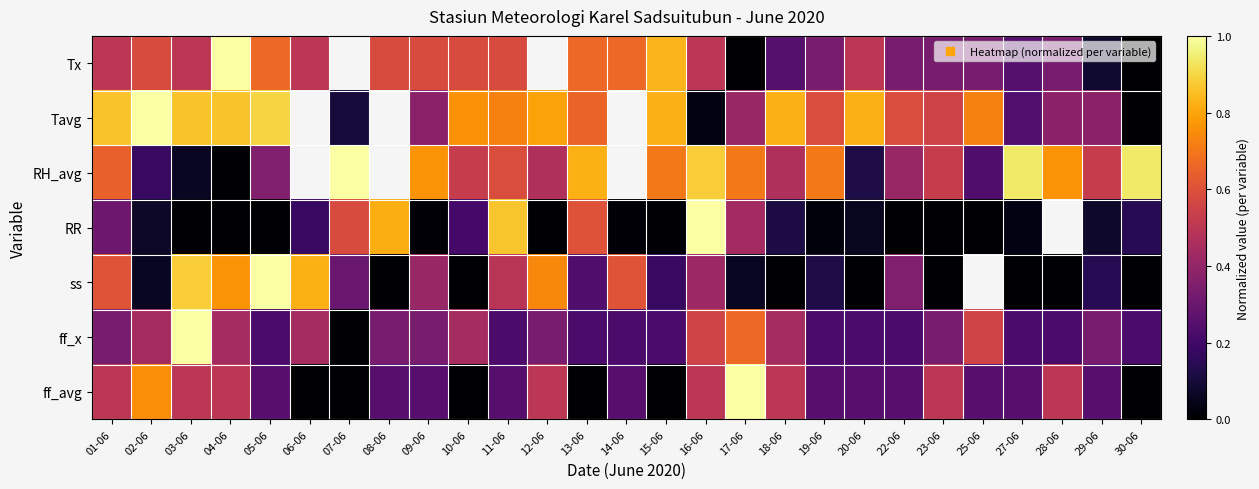

Where is Tx nearest to the value 0?

17-06